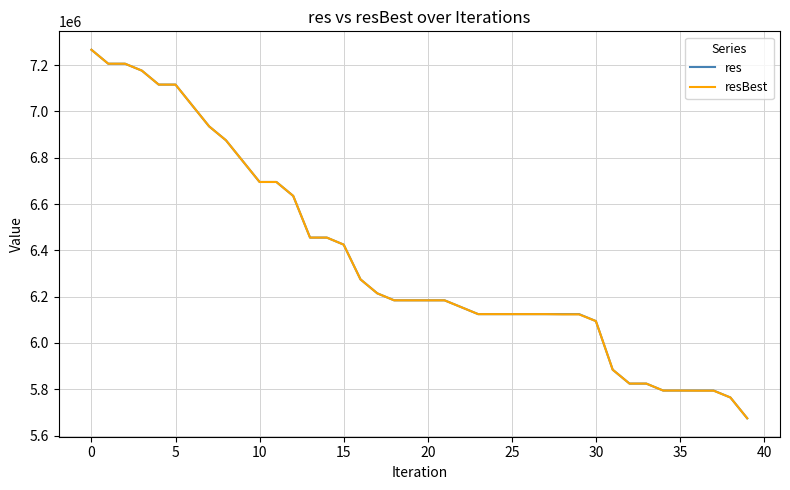

What is the smallest value displayed?

5674534